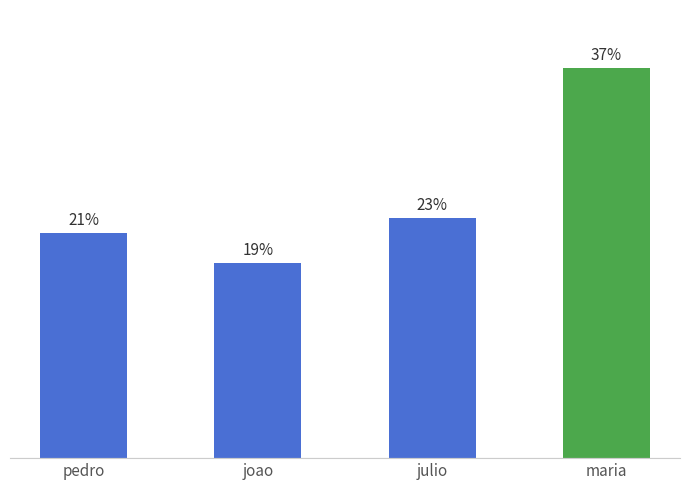

Rank the categories by value from lowest to highest.

joao, pedro, julio, maria